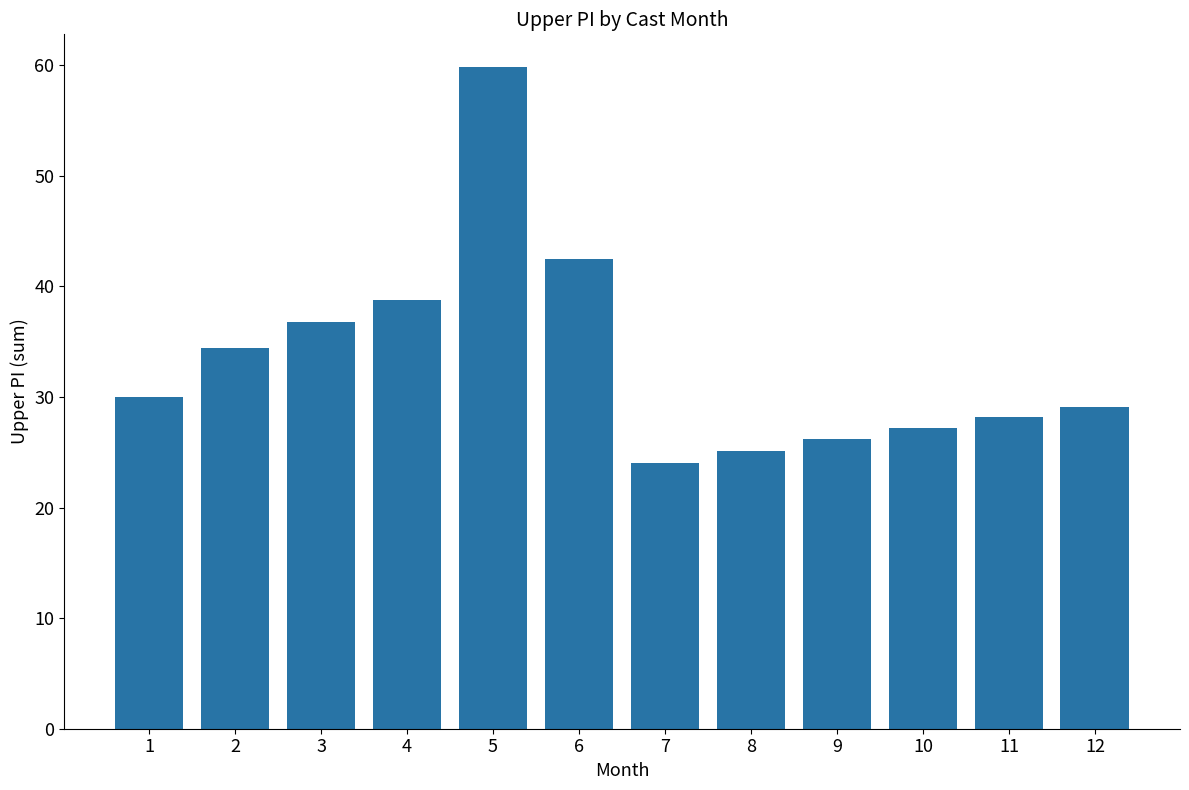

What is the approximate value at 9?

26.2